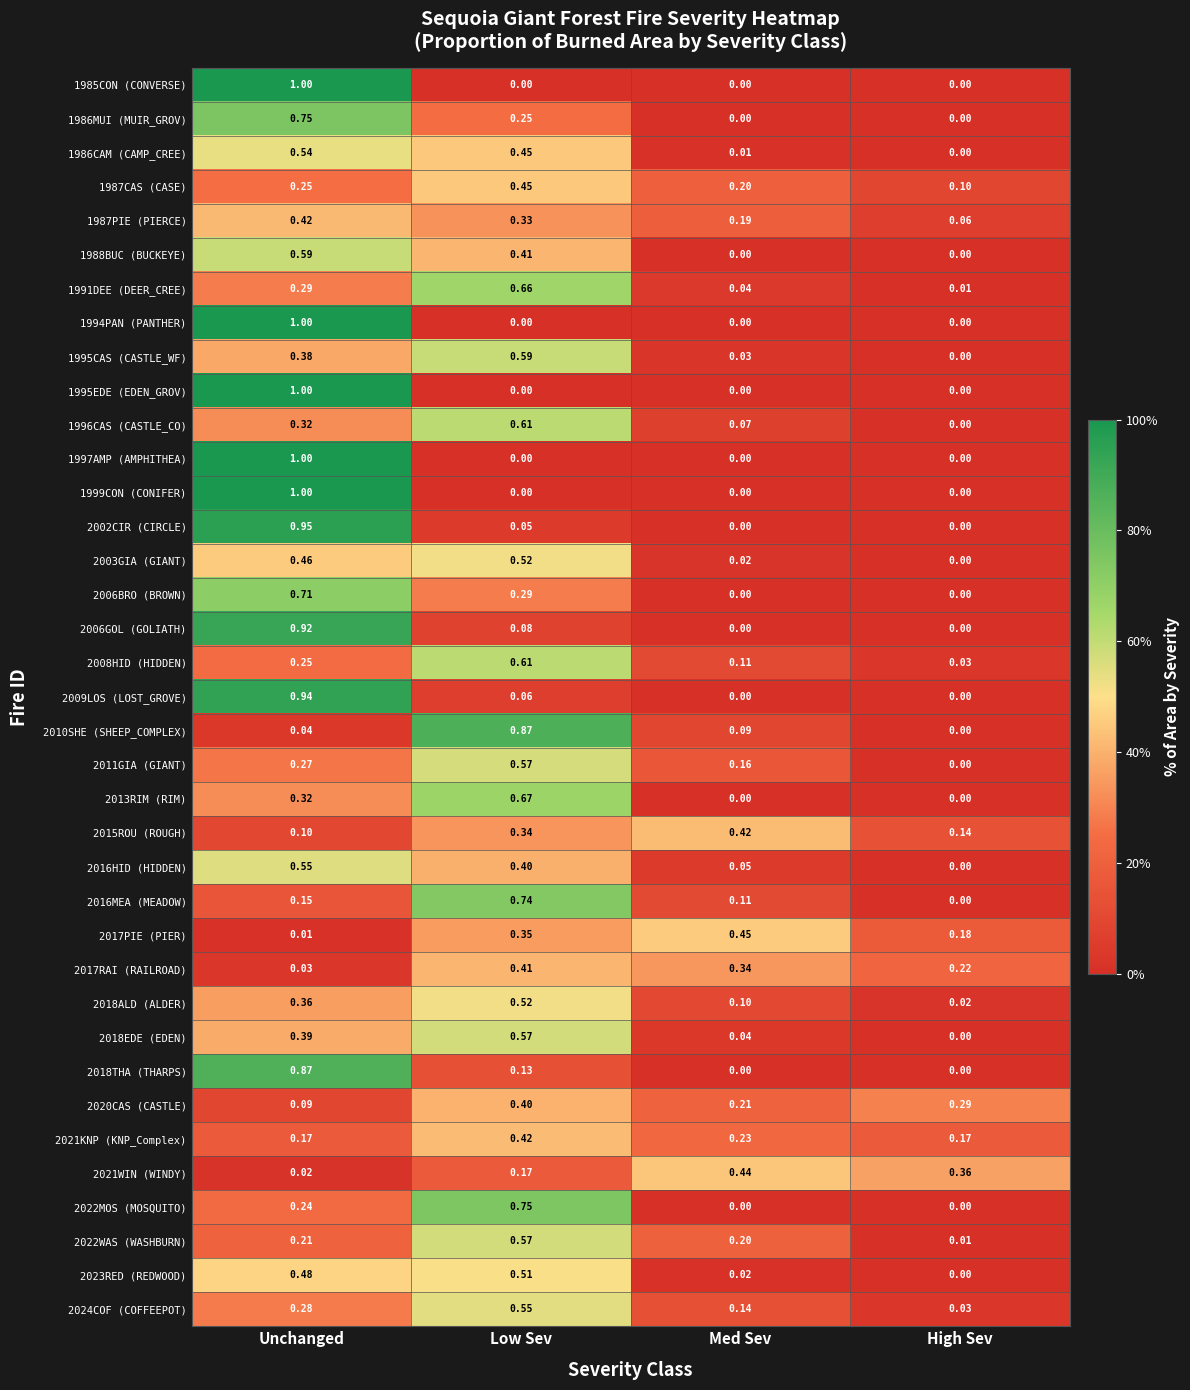

Rank the categories by 2022WAS (WASHBURN) value from highest to lowest.

Low Sev, Unchanged, Med Sev, High Sev